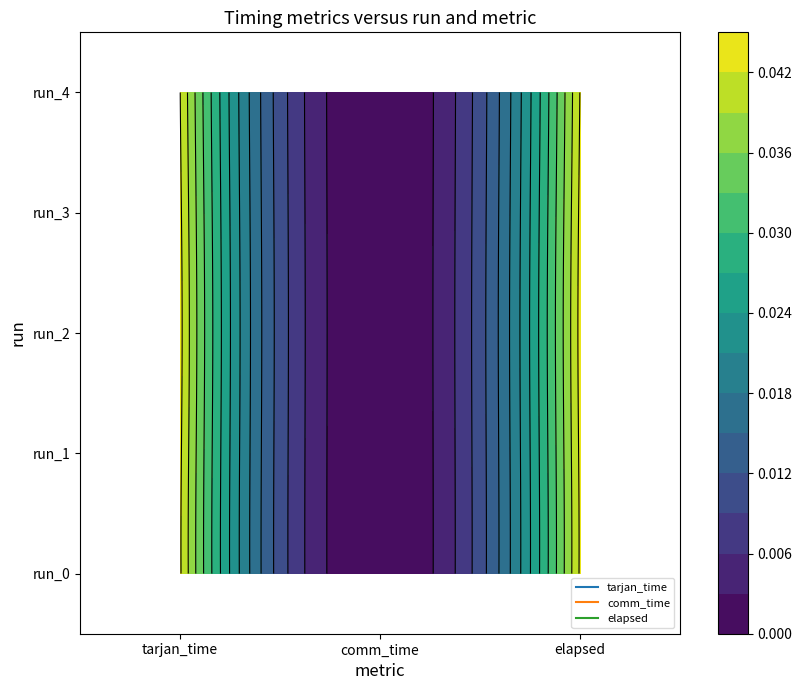

How many elapsed values are between 0 and 1?

5